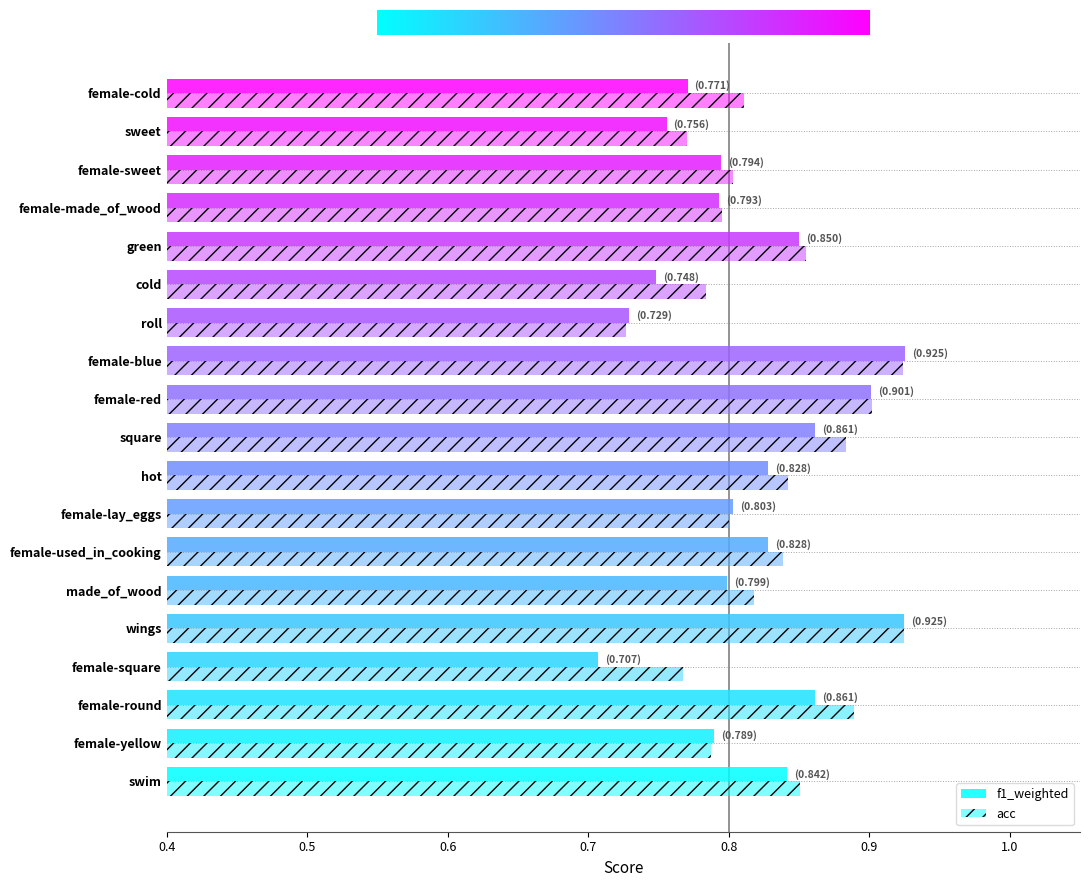

List the series in order of their peak value, highest first.

f1_weighted, acc